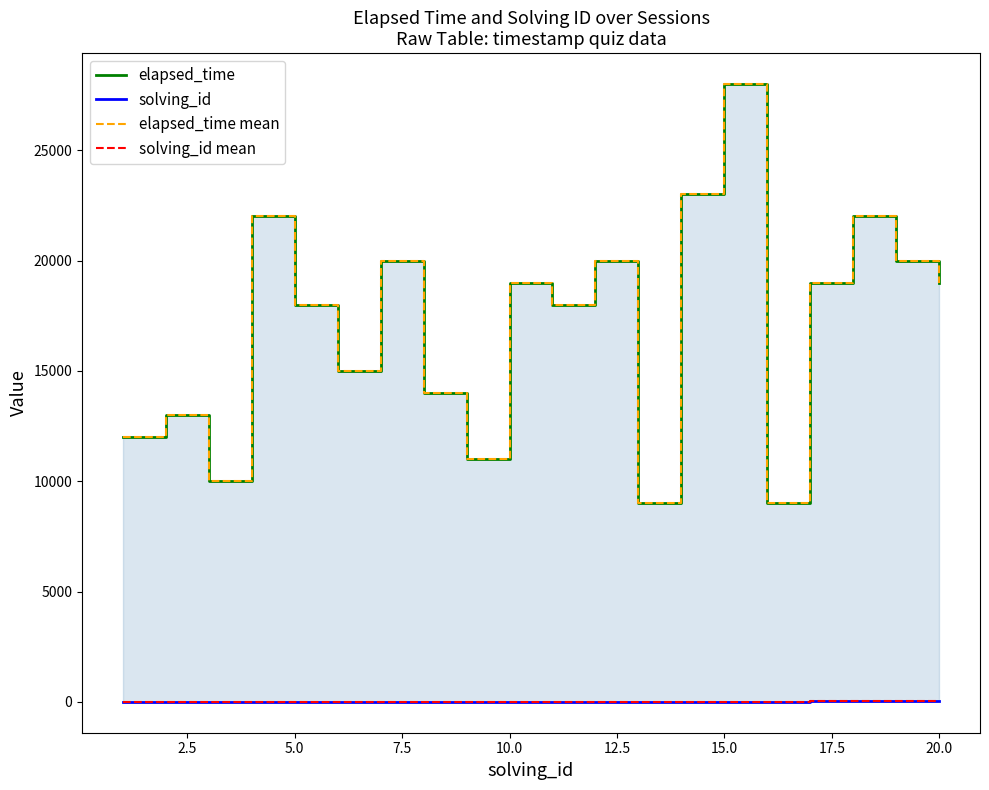

What are all the series names shown in the legend?

elapsed_time, solving_id, elapsed_time mean, solving_id mean